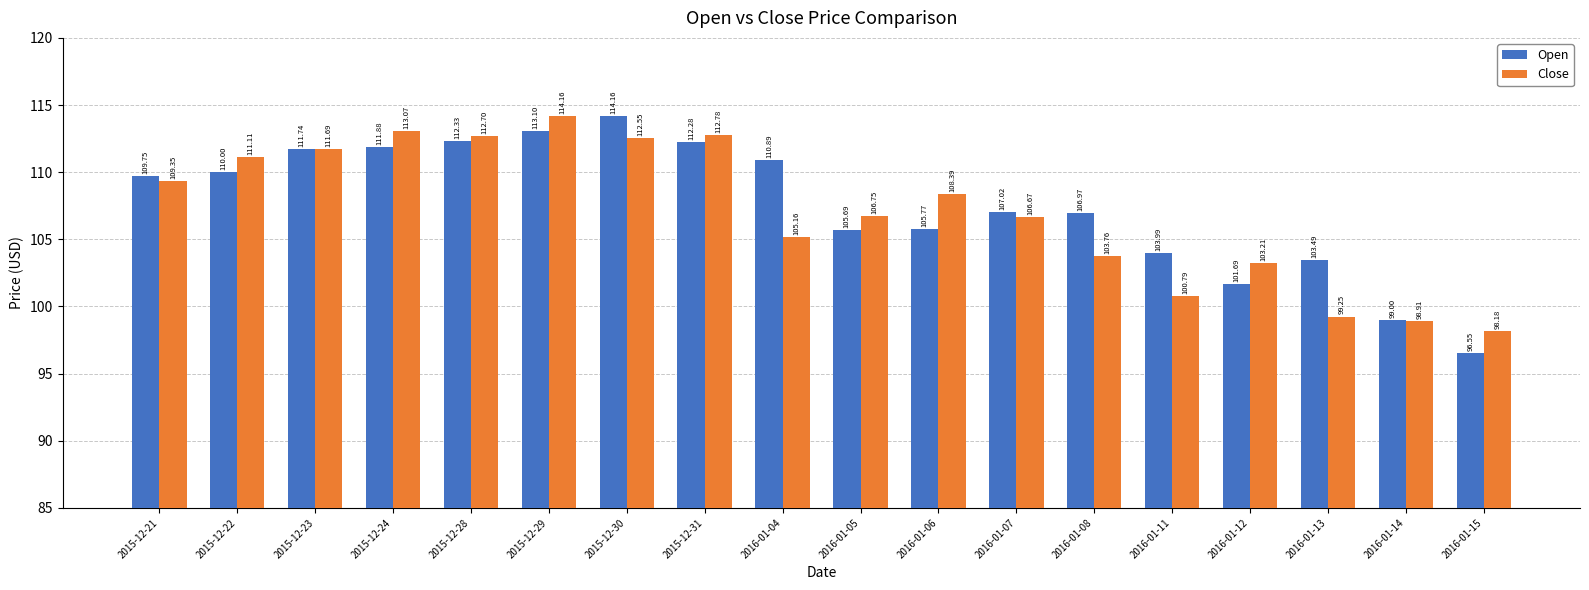

The value of Open at 2015-12-30 is 114.2. True or false?

True